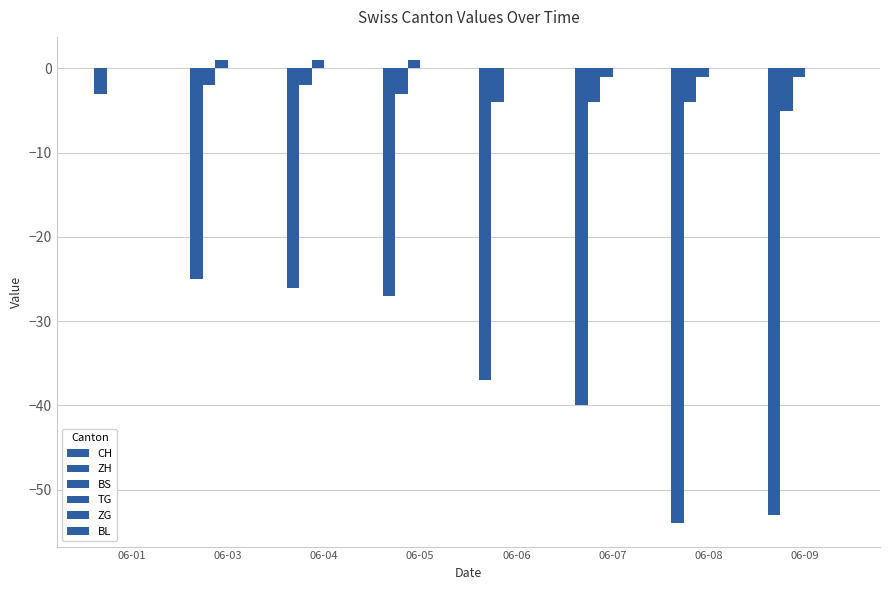

How many groups of bars are there?

8